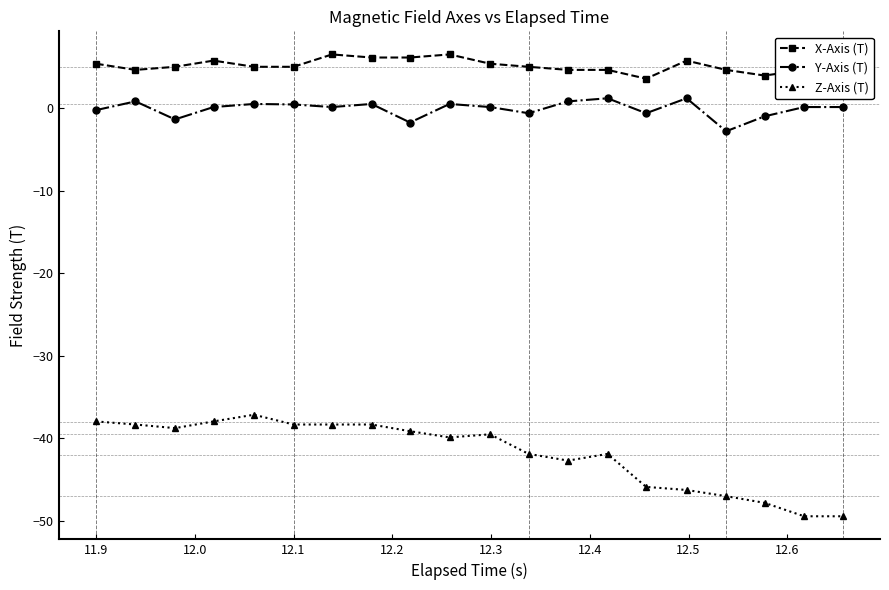

How many interior local peaks does the Y-Axis (T) series have?

6